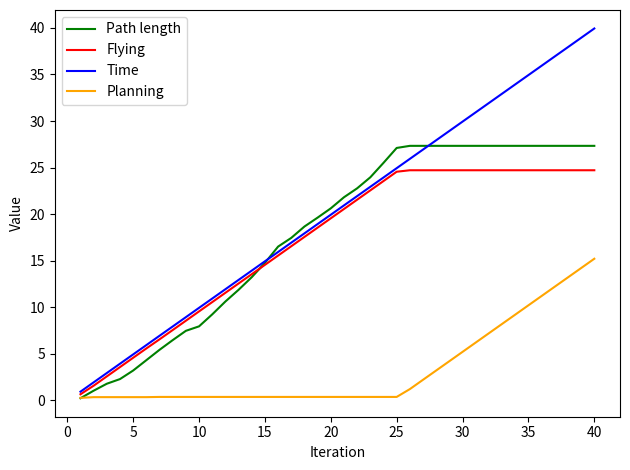

Which series has the largest total across all categories?

Time